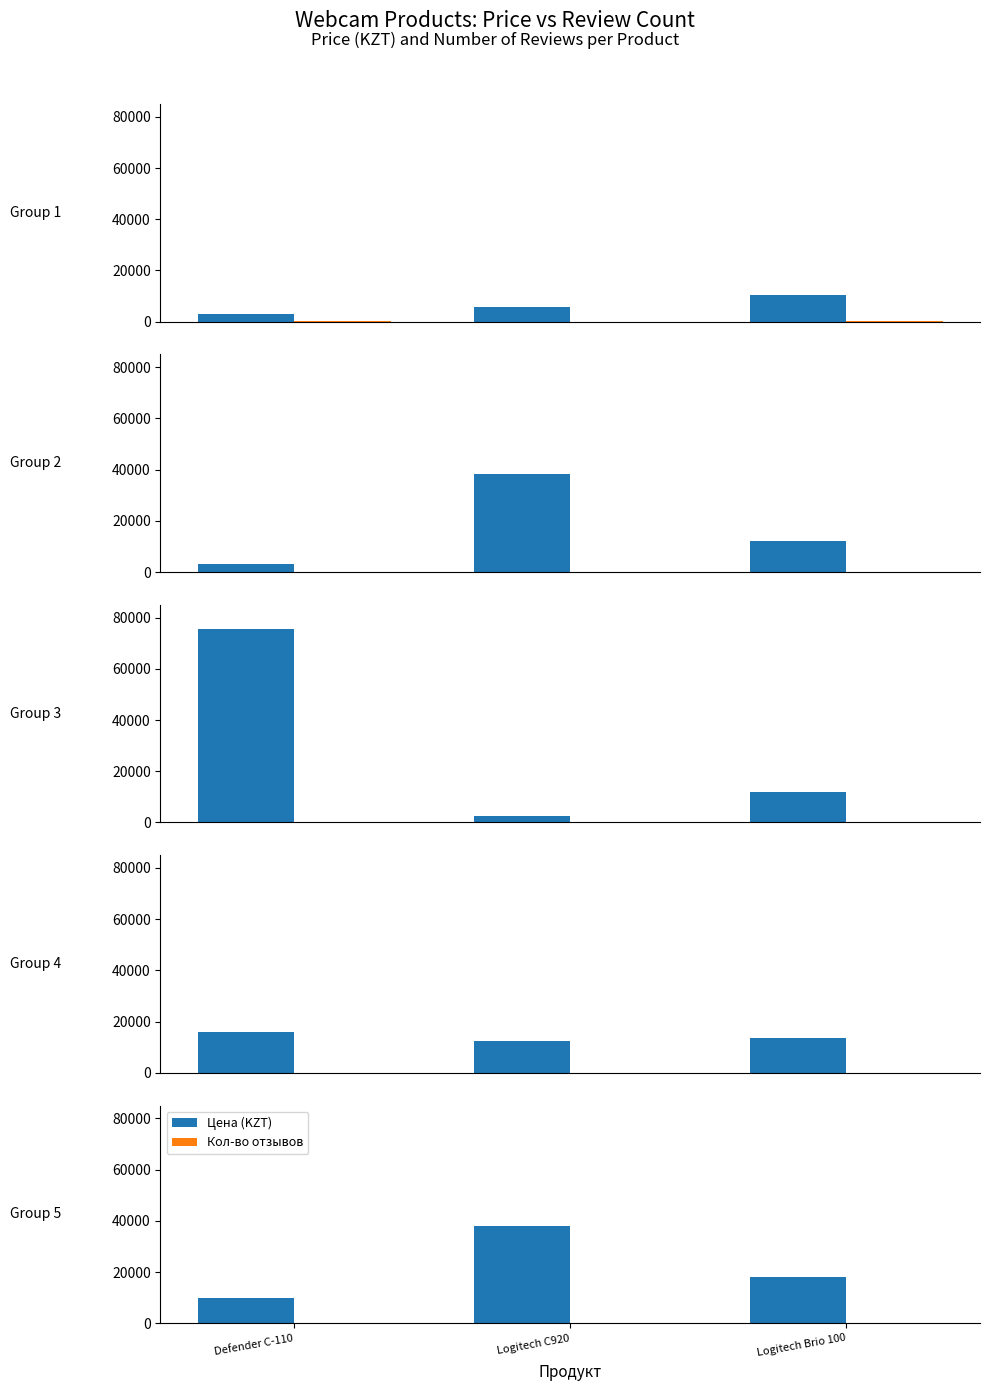

What is the total value across all series at Logitech C920?

38043